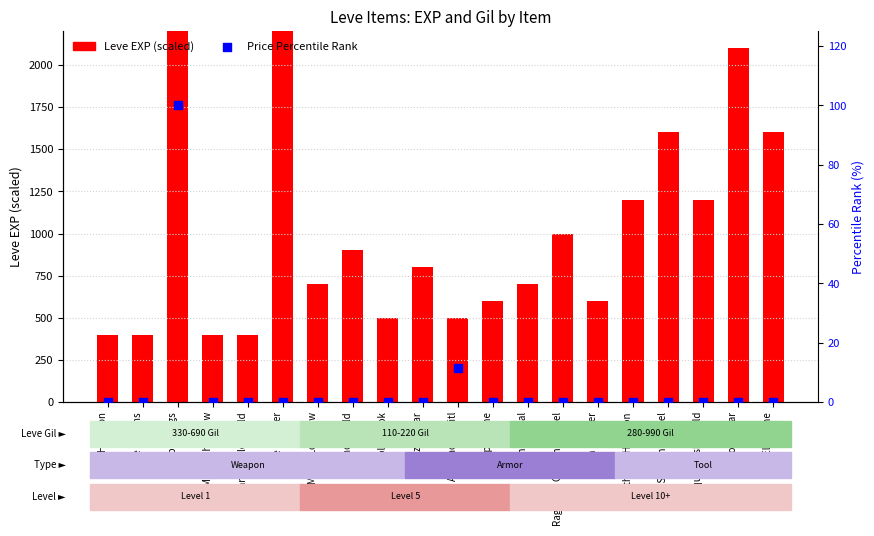

At which category is the sum across all series the highest?

Maple Clogs